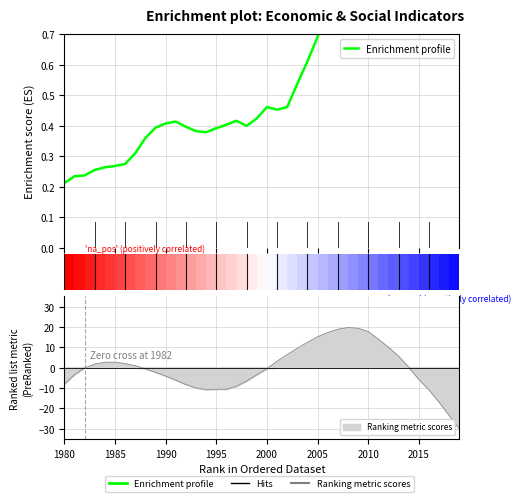

Is it true that the value at 2000 is 0.5?

False